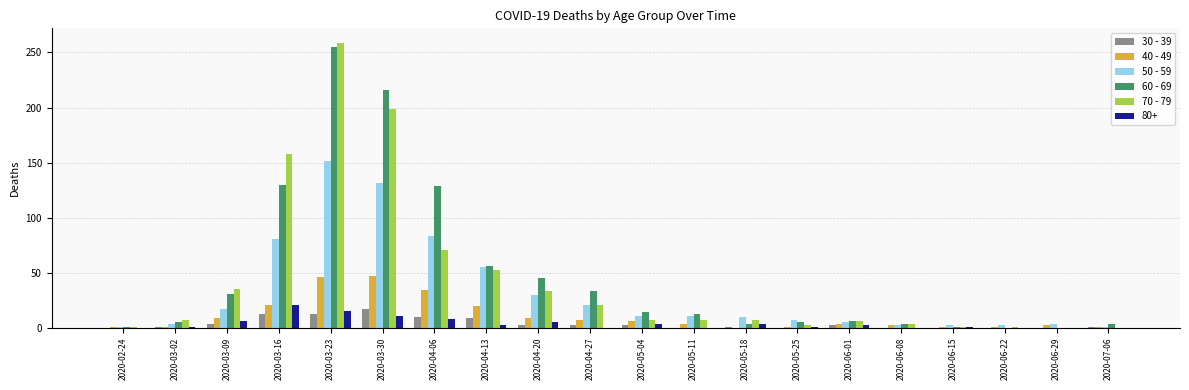

At which category is the sum across all series the highest?

2020-03-23